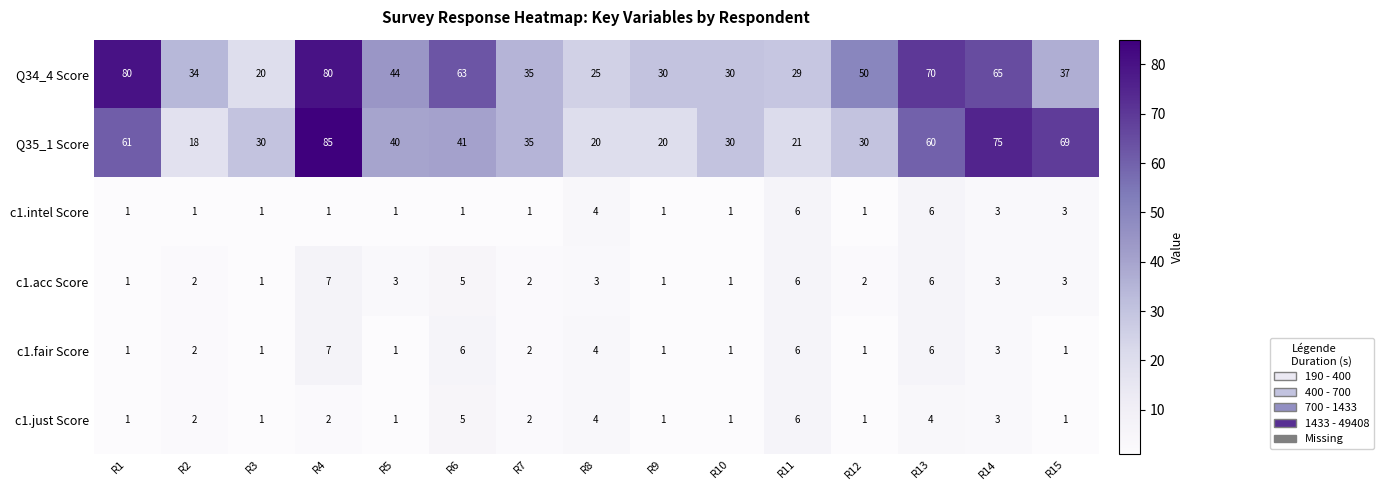

What is the difference between the Q34_4 Score values at R1 and R15?

43